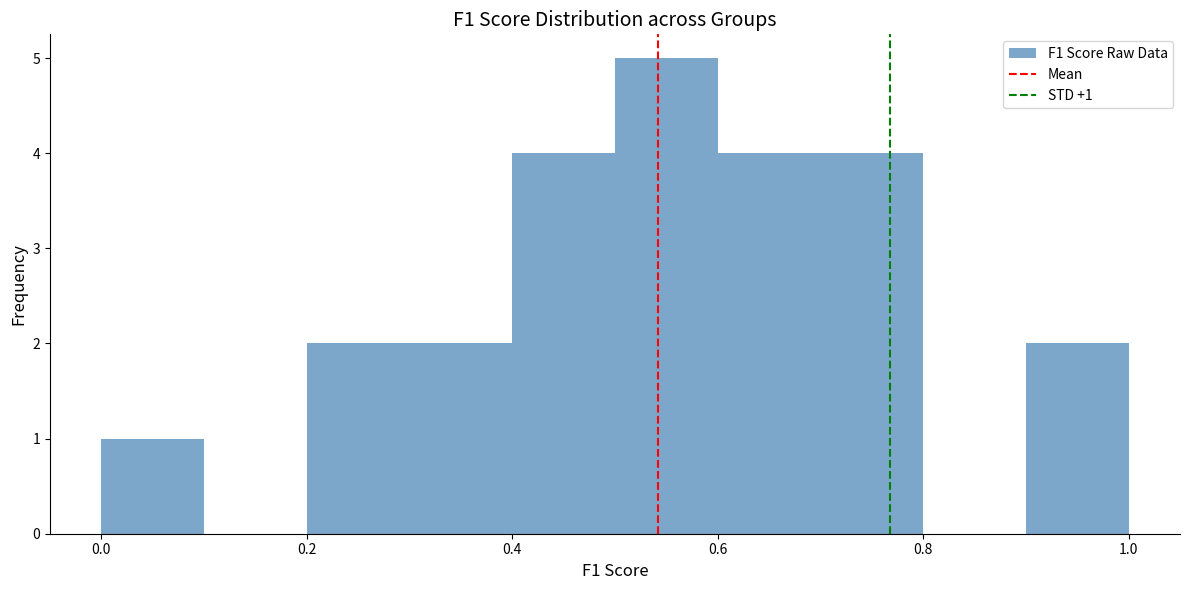

Which range on the x-axis has the tallest bar?

0.5 to 0.6